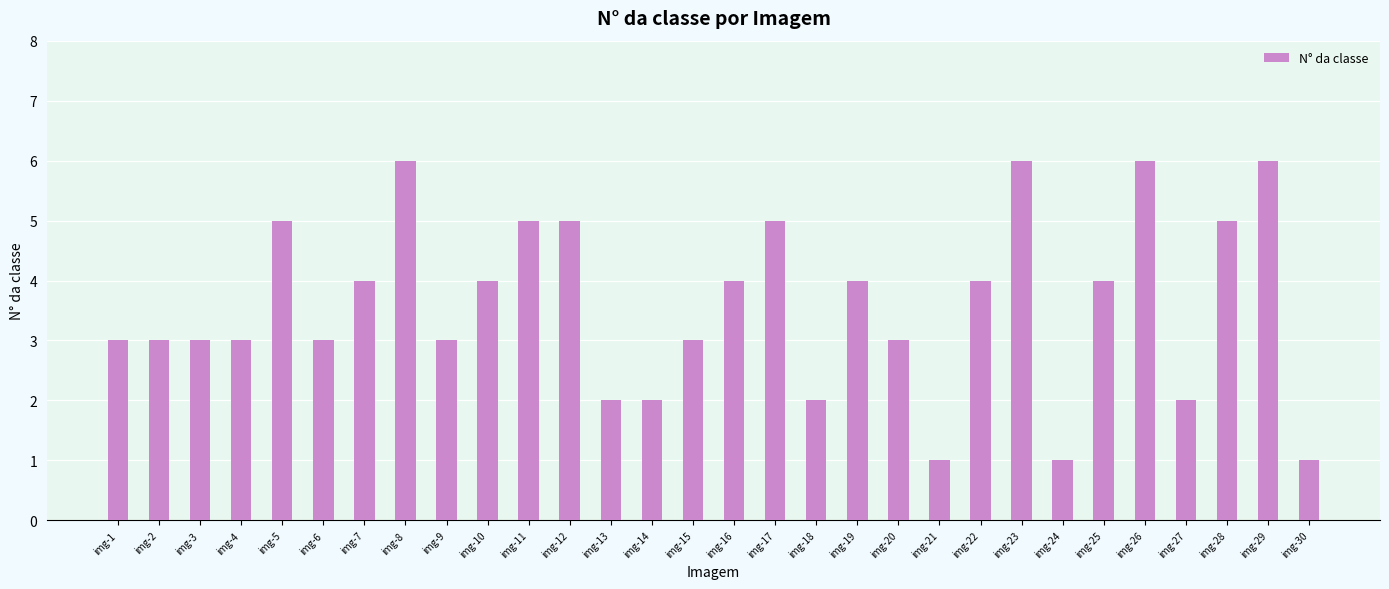

Reading left to right, list all the values displayed in this chart.

img-1=3	img-2=3	img-3=3	img-4=3	img-5=5	img-6=3	img-7=4	img-8=6	img-9=3	img-10=4	img-11=5	img-12=5	img-13=2	img-14=2	img-15=3	img-16=4	img-17=5	img-18=2	img-19=4	img-20=3	img-21=1	img-22=4	img-23=6	img-24=1	img-25=4	img-26=6	img-27=2	img-28=5	img-29=6	img-30=1